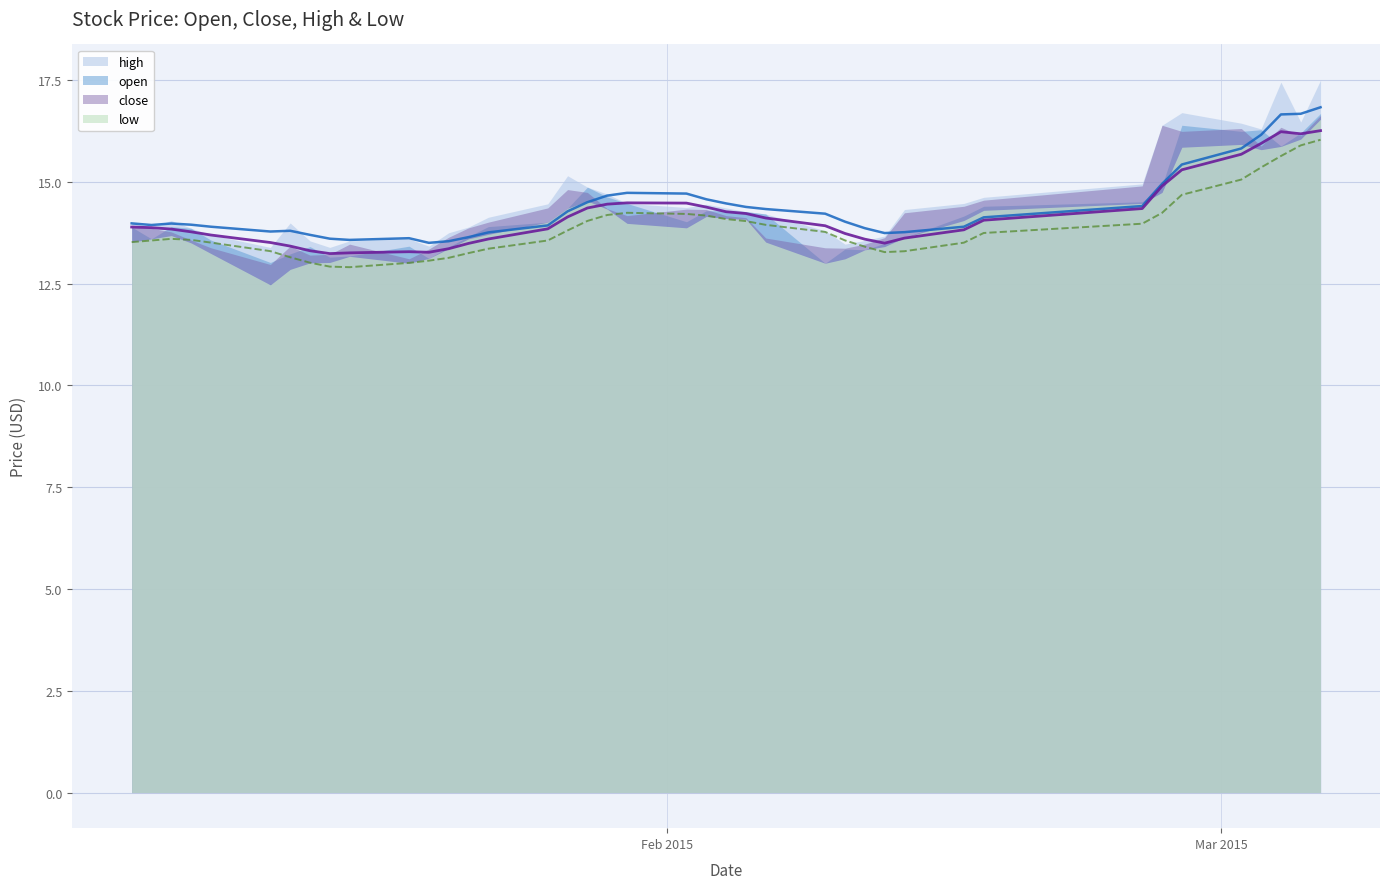

At which category is the sum across all series the highest?

2015-03-06